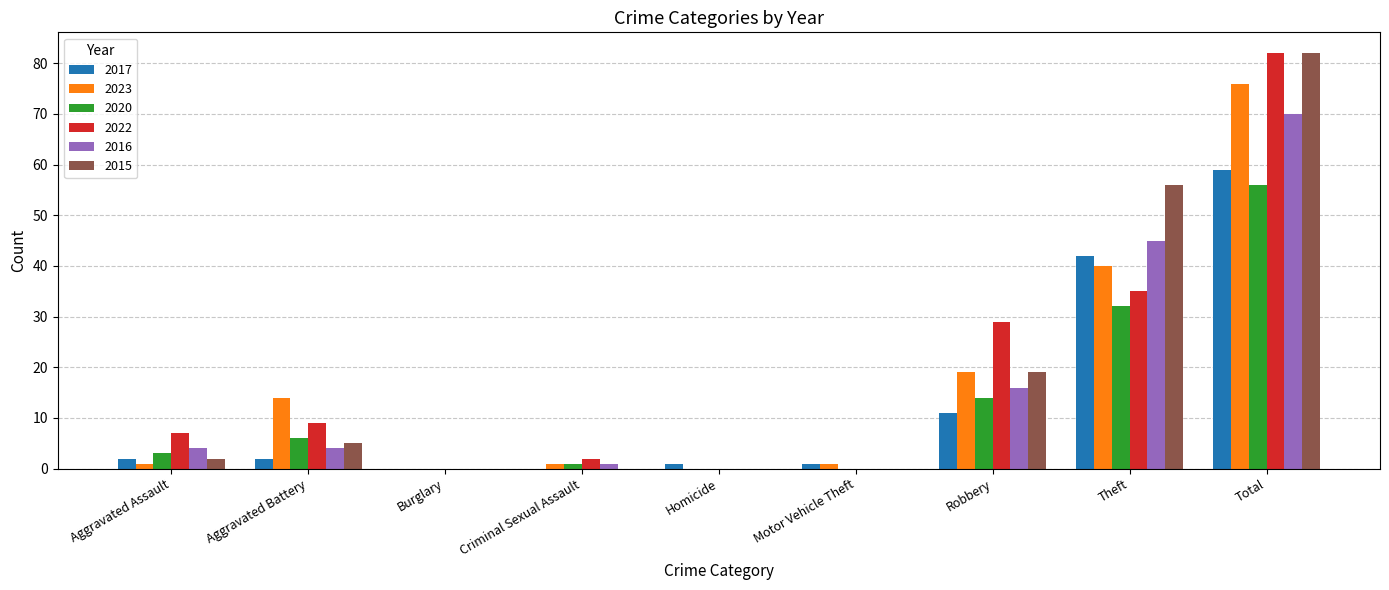

At which label is 2023 closest to 38?

Theft